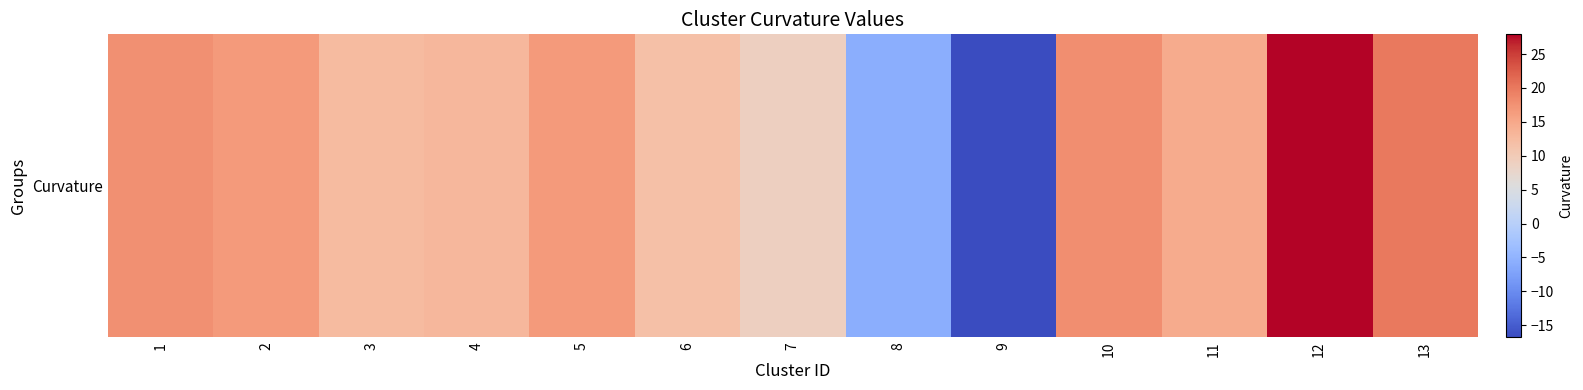

List the labels in order of value, largest first.

12, 13, 10, 1, 5, 2, 11, 4, 3, 6, 7, 8, 9